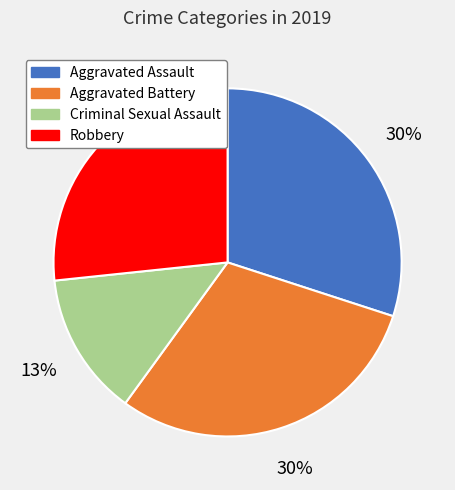

Between Aggravated Battery and Criminal Sexual Assault, which is larger?

Aggravated Battery